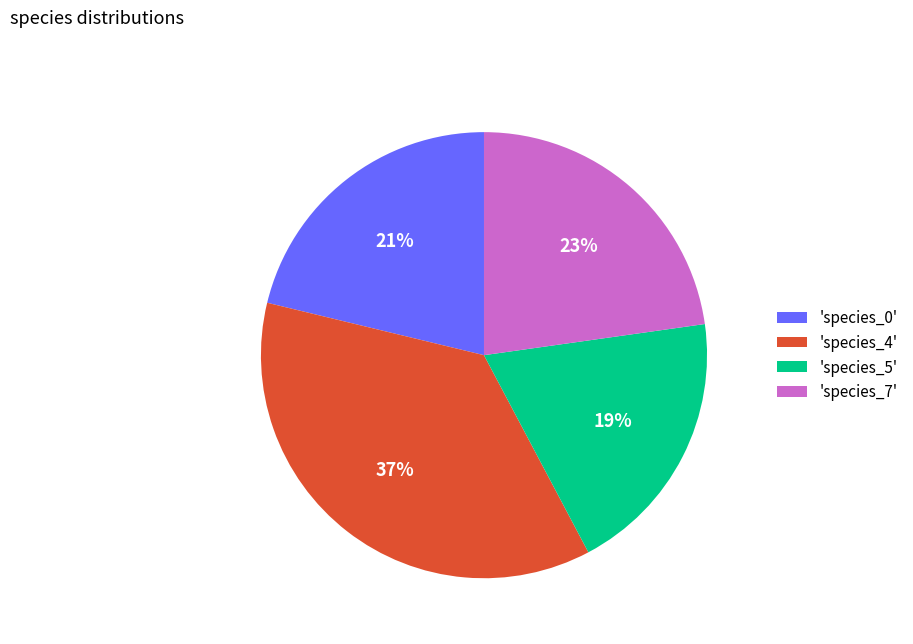

Rank the categories by value from highest to lowest.

'species_4', 'species_7', 'species_0', 'species_5'